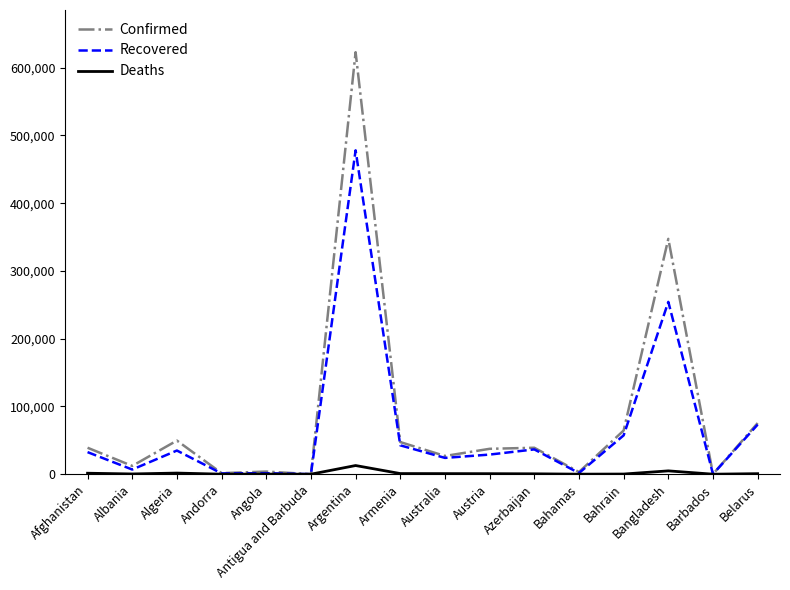

What are all the series names shown in the legend?

Confirmed, Recovered, Deaths